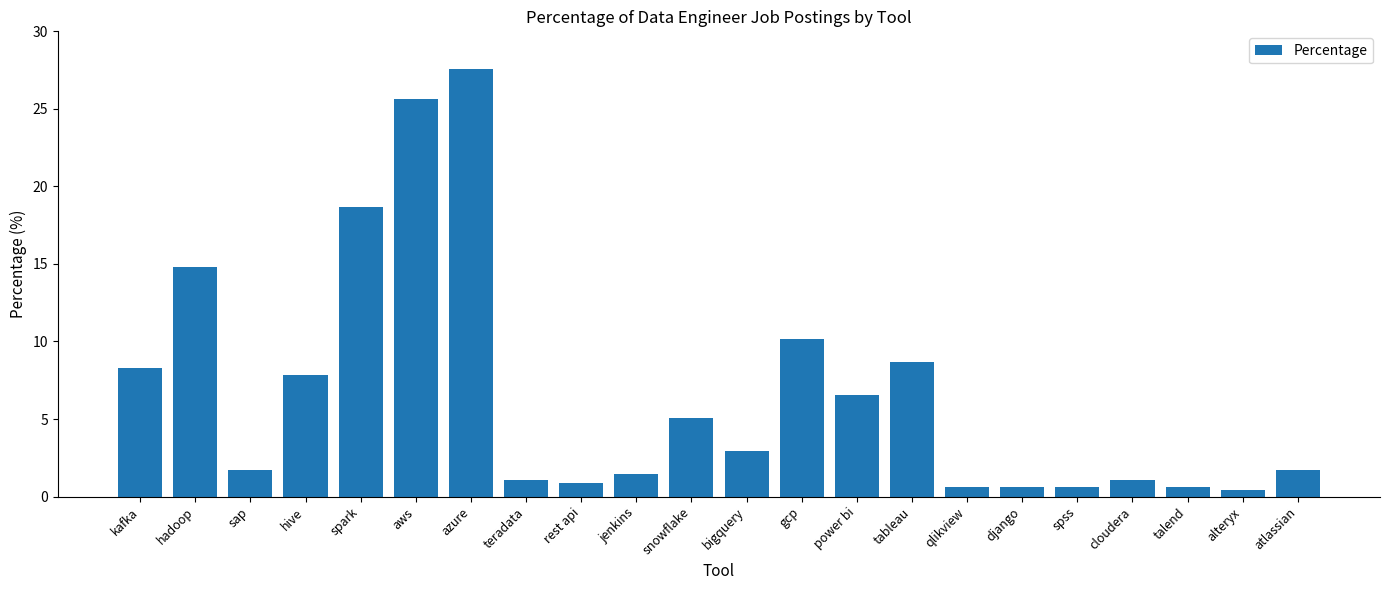

What is the value of the 13th bar from the left?

10.2